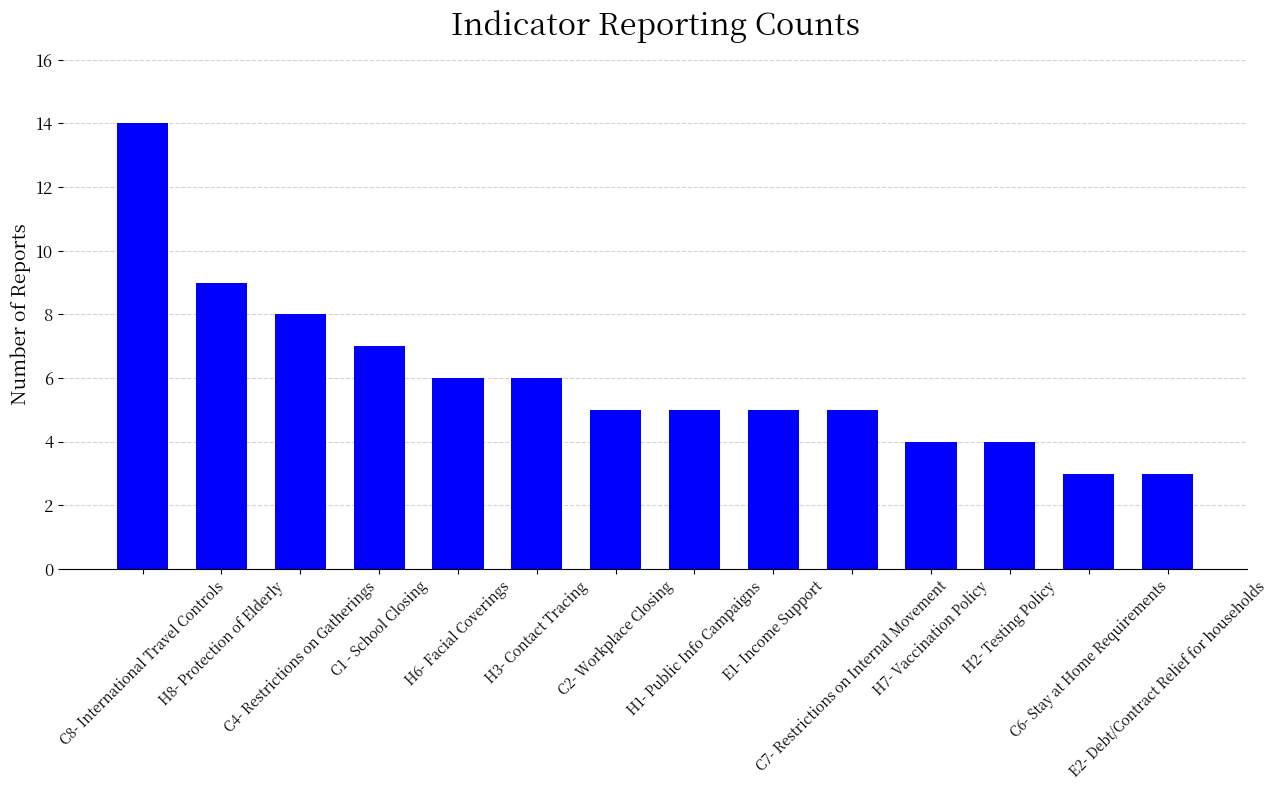

How many series are shown in this chart?

1